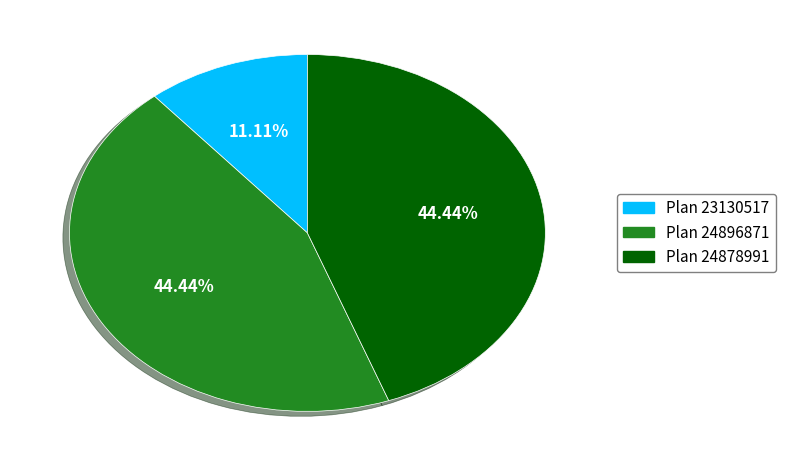

Which has a higher value, Plan 23130517 or Plan 24896871?

Plan 24896871